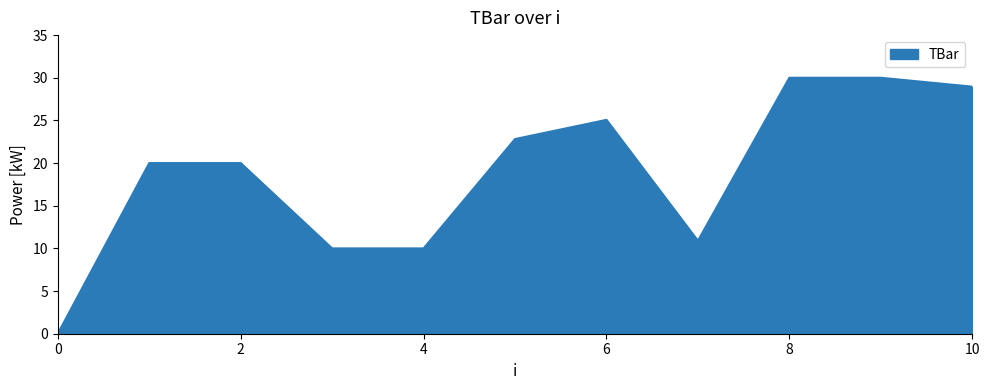

True or false: the data has more than 0 interior local peaks.

True